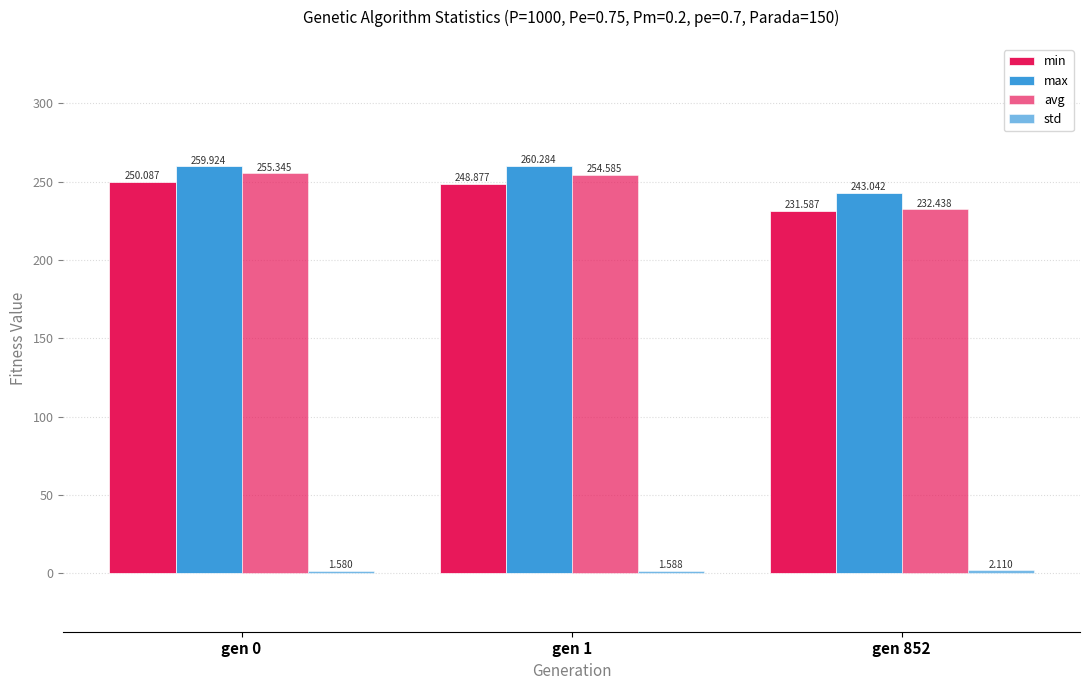

At gen 1, list the series in order from smallest to largest.

std, min, avg, max